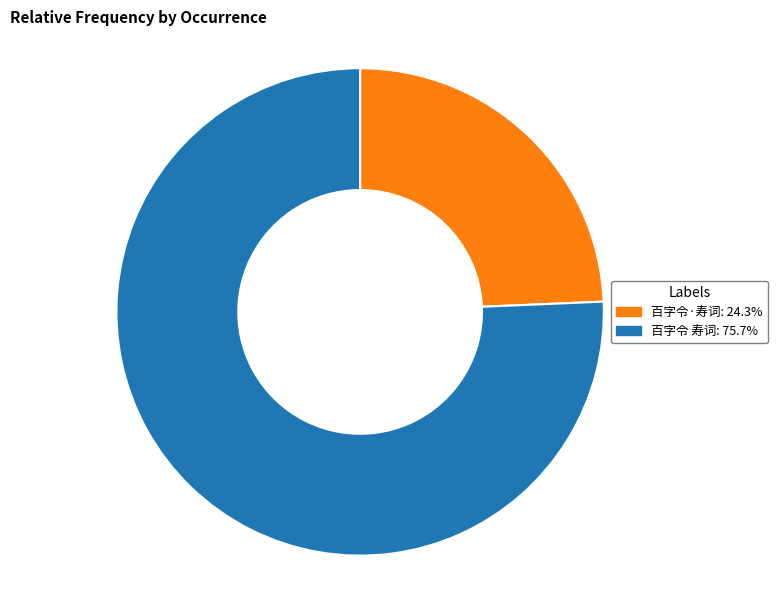

Is it true that 百字令 寿词 is 76% of the pie?

True